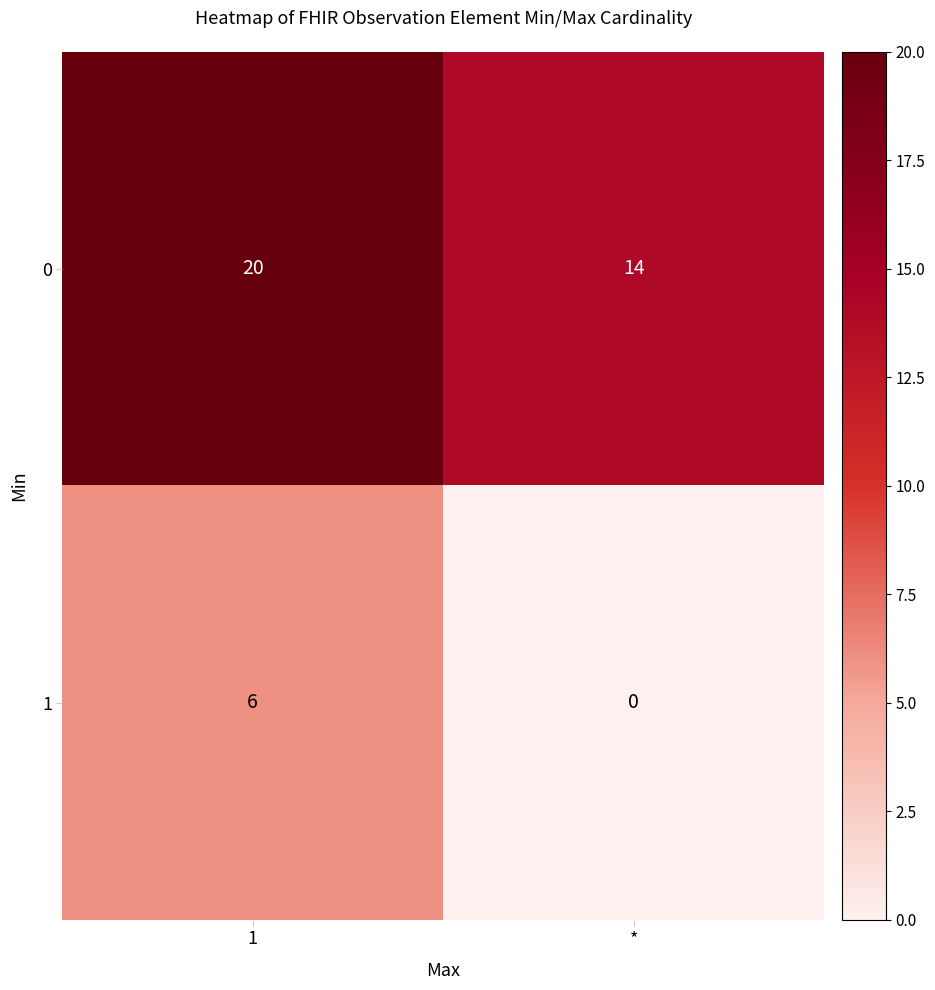

Rank the series by their average value, from lowest to highest.

1, 0